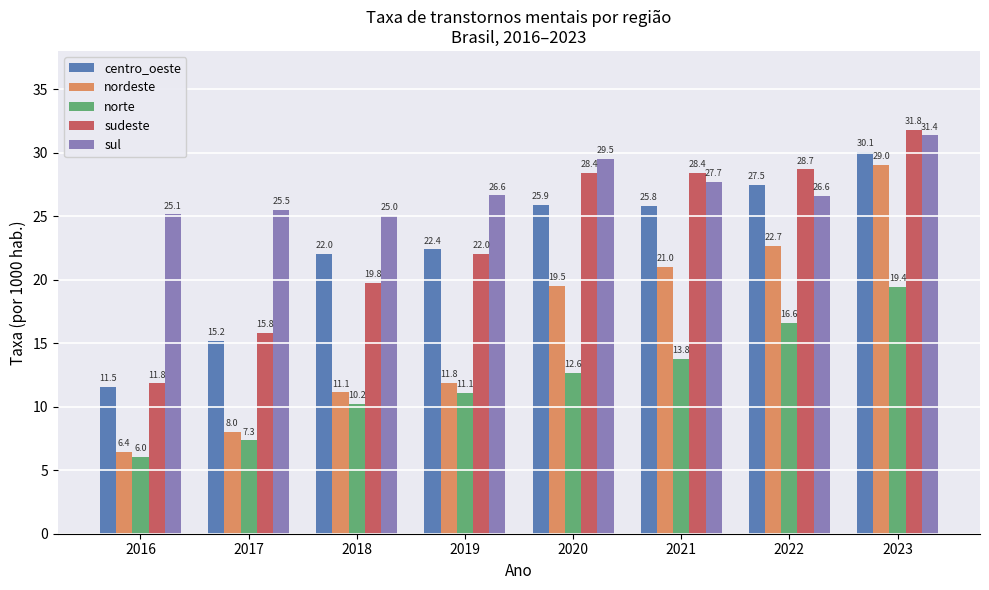

Which category has the highest value across all series?

2023